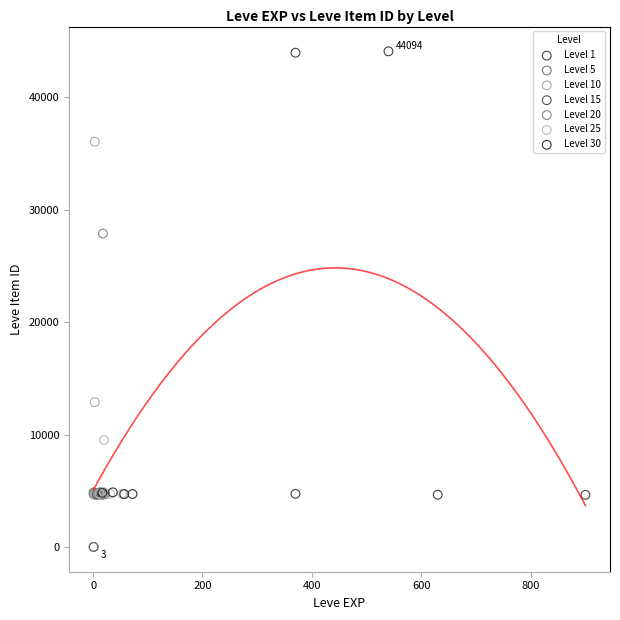

What are all the series names shown in the legend?

Level 1, Level 5, Level 10, Level 15, Level 20, Level 25, Level 30